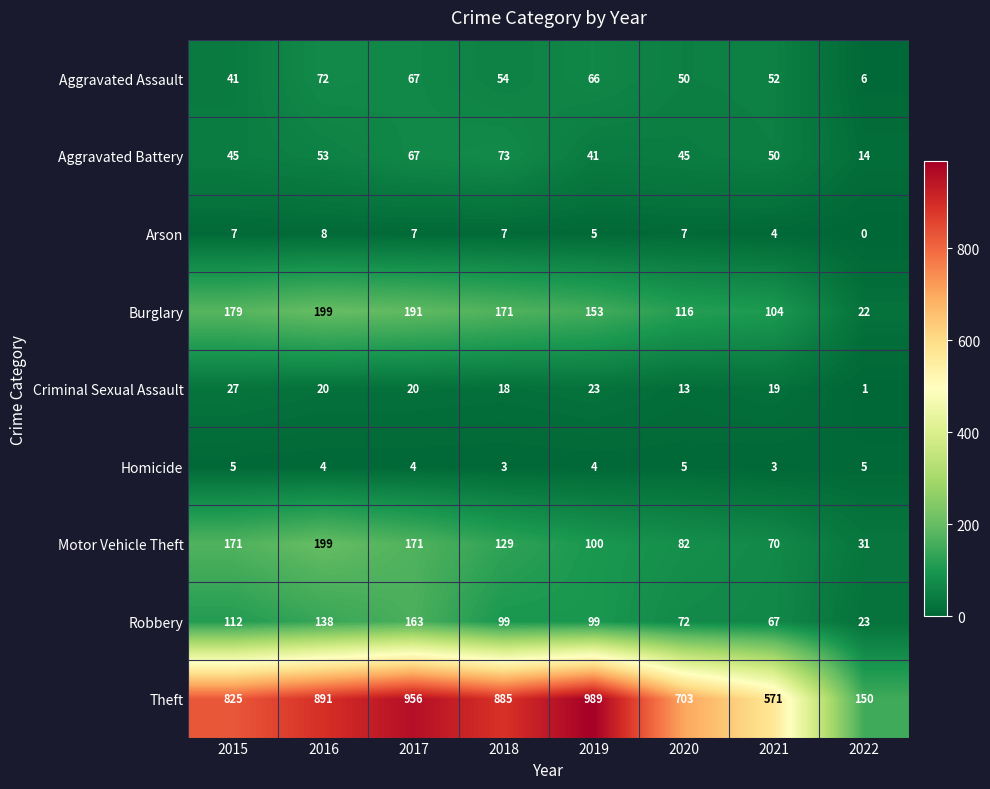

What is the total value across all series at 2017?

1646